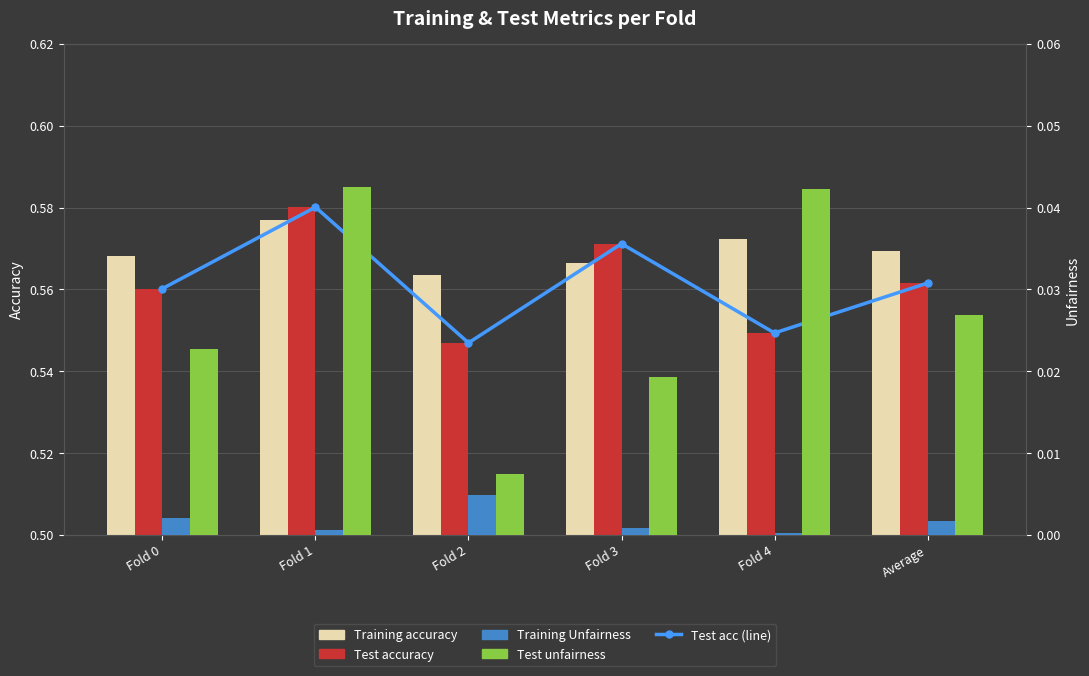

Between Fold 1 and Fold 2, which series saw the biggest shift?

Test unfairness